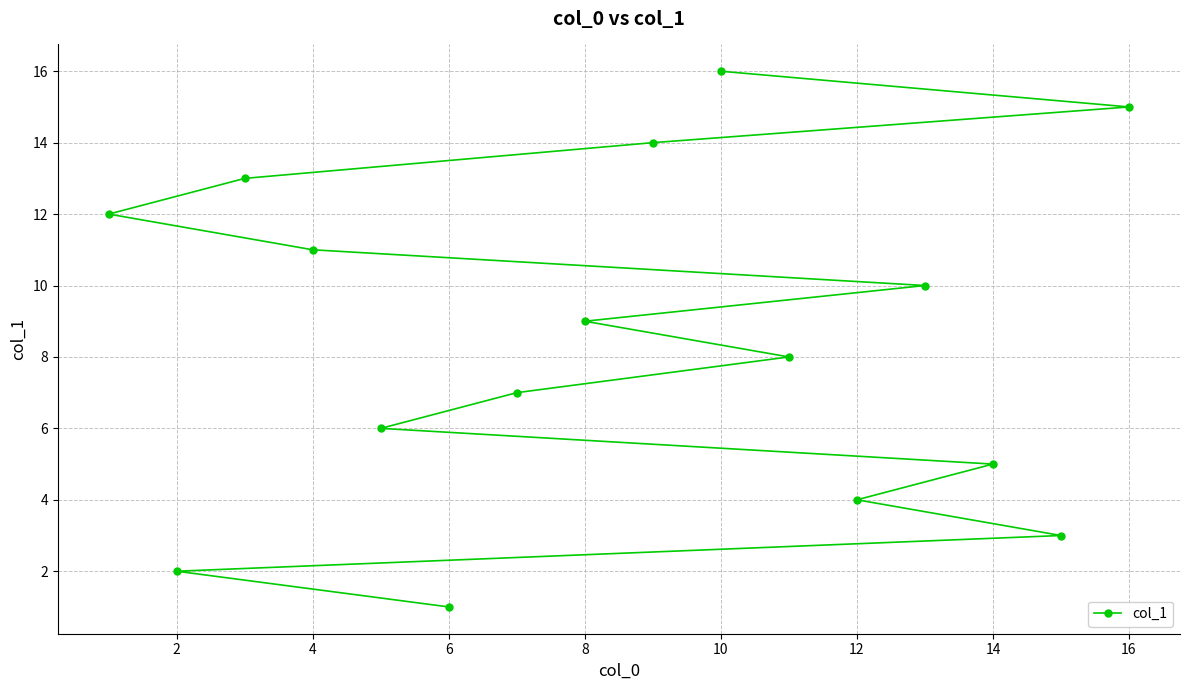

What is the greatest value displayed?

16